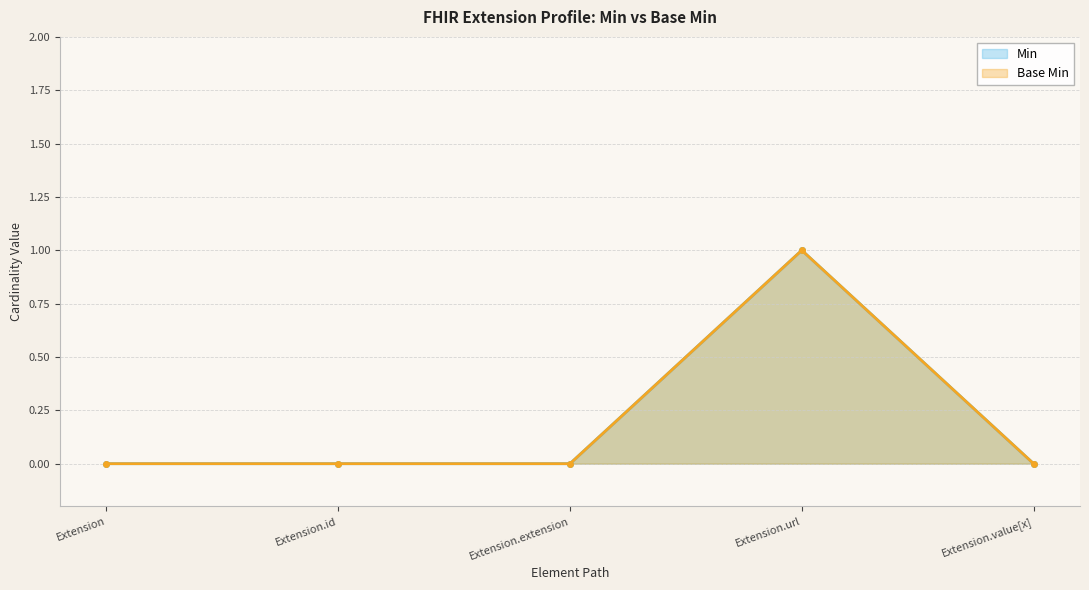

At how many categories does at least one series exceed 0?

1